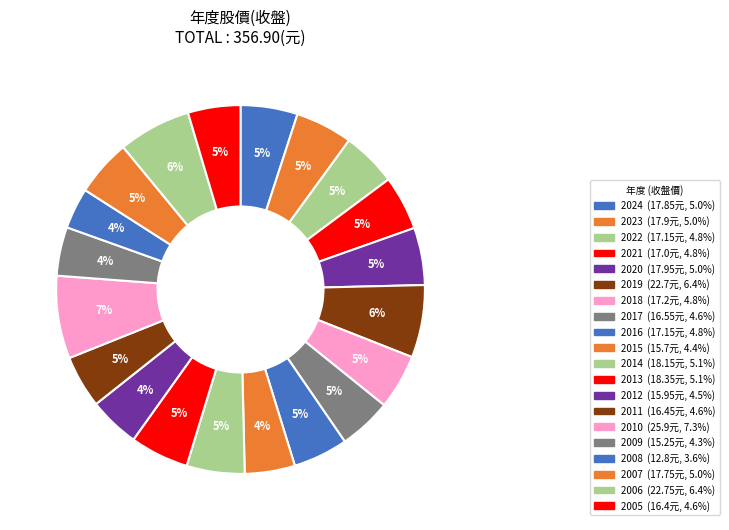

How many segments does this pie chart have?

20